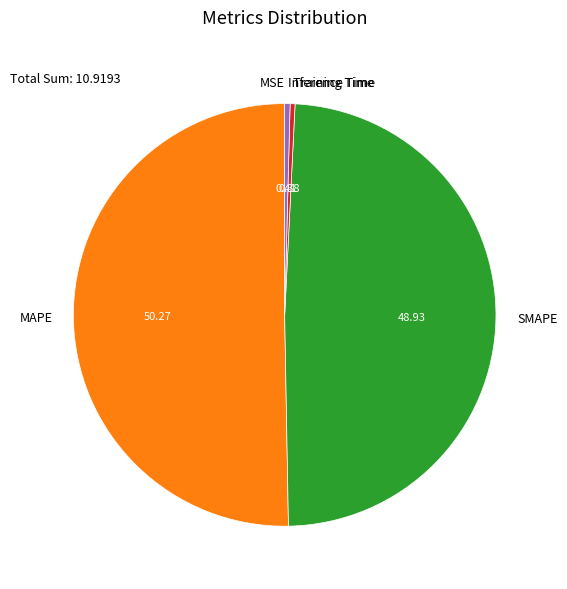

What is the largest slice in the pie chart?

MAPE